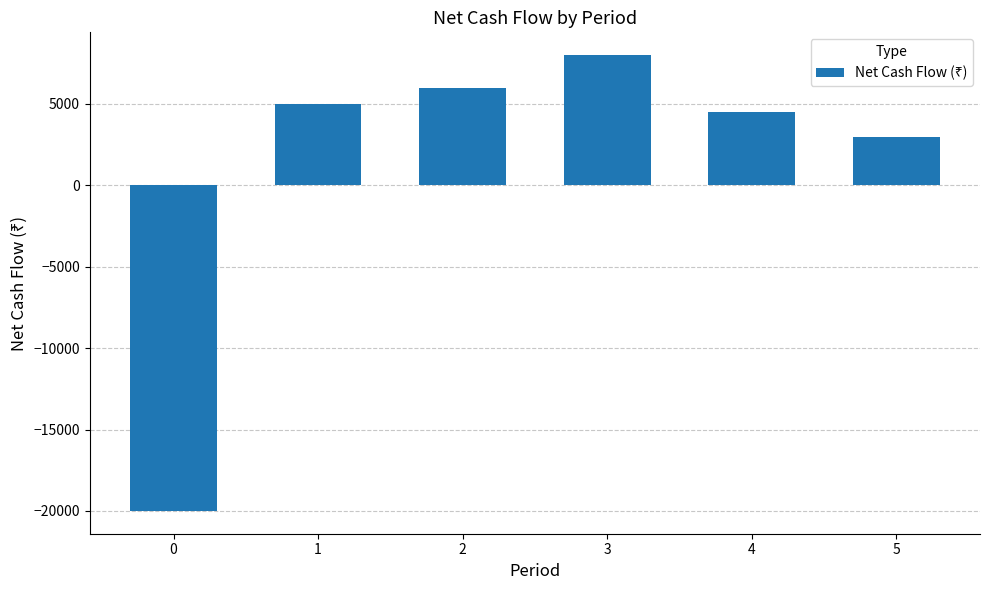

Reading left to right, transcribe all the data shown in this chart.

-20000	5000	6000	8000	4500	3000